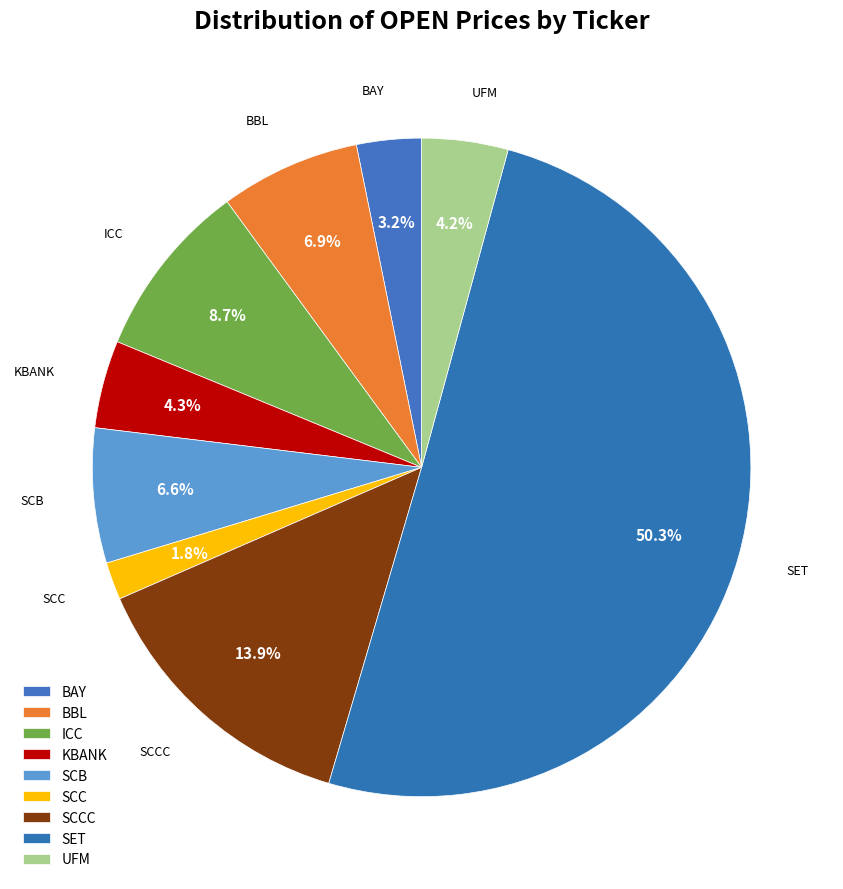

True or false: ICC accounts for 14% of the total.

False